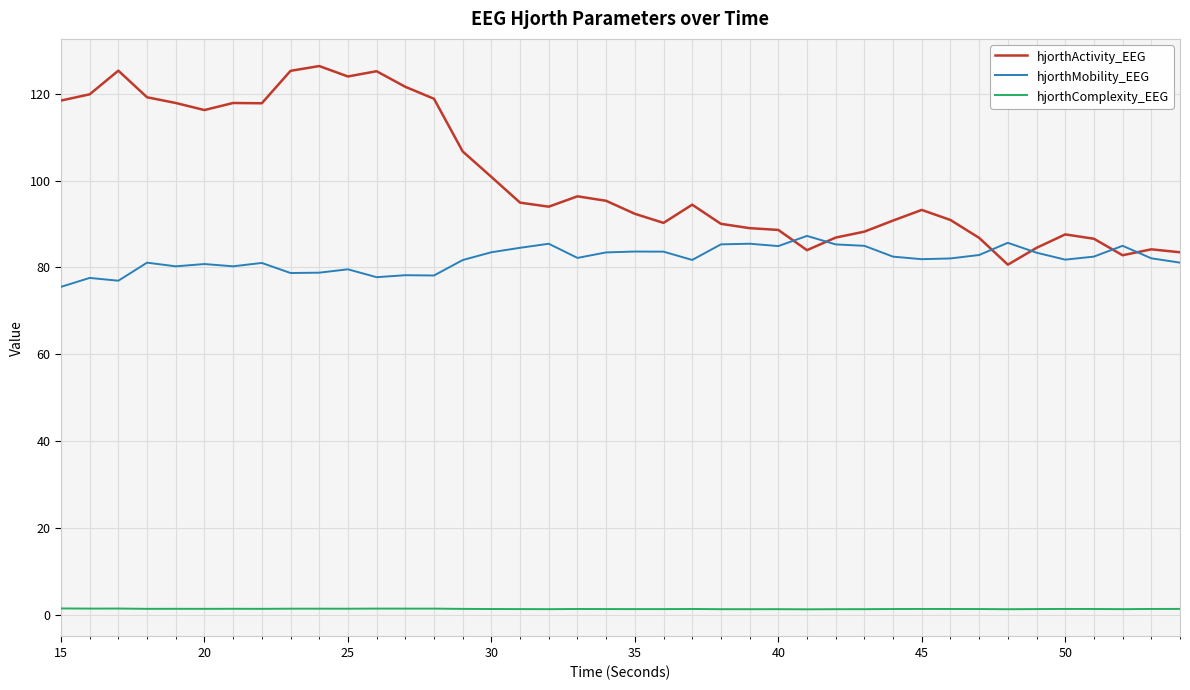

What is the greatest value displayed?

126.4